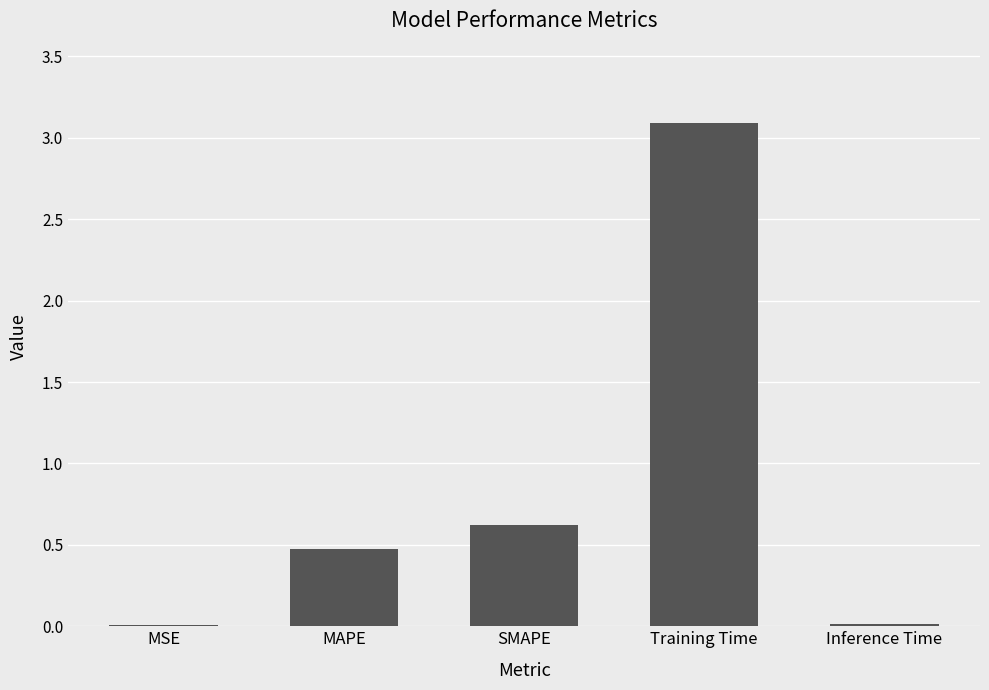

How many series are shown in this chart?

1